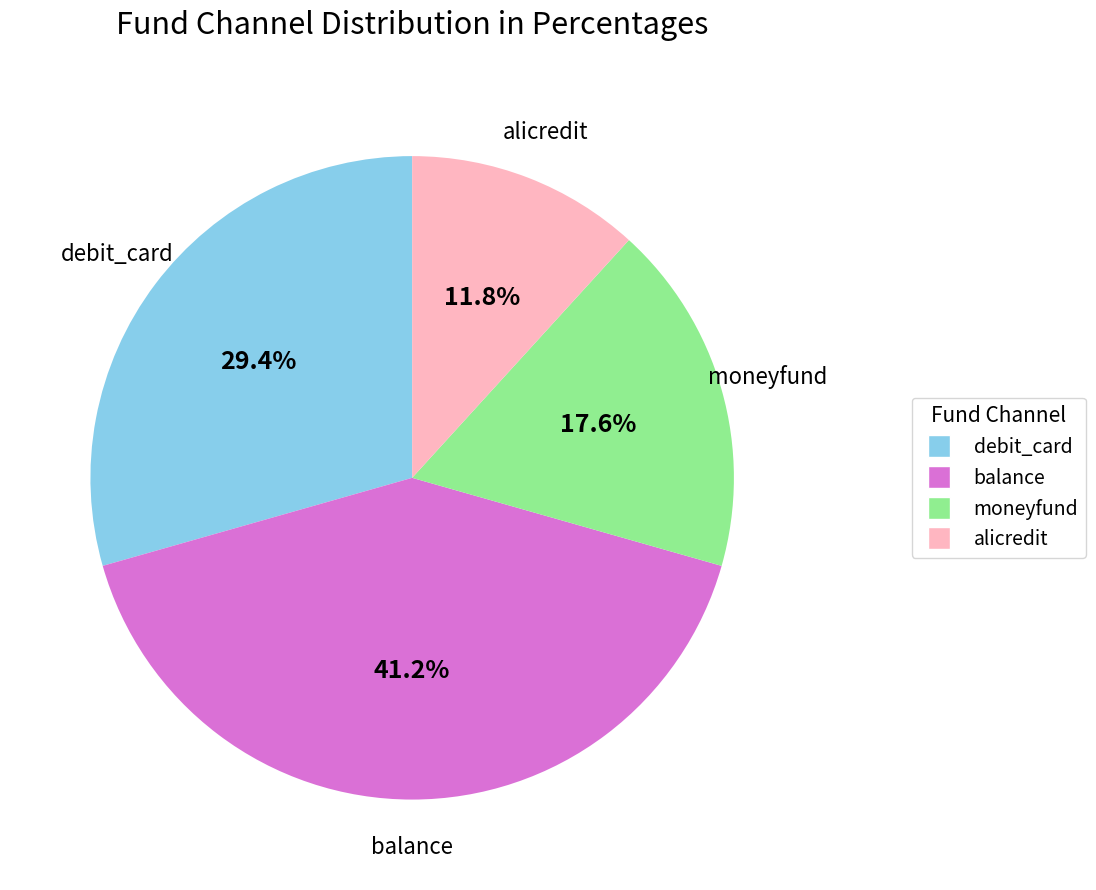

Is there a majority slice in this chart?

No